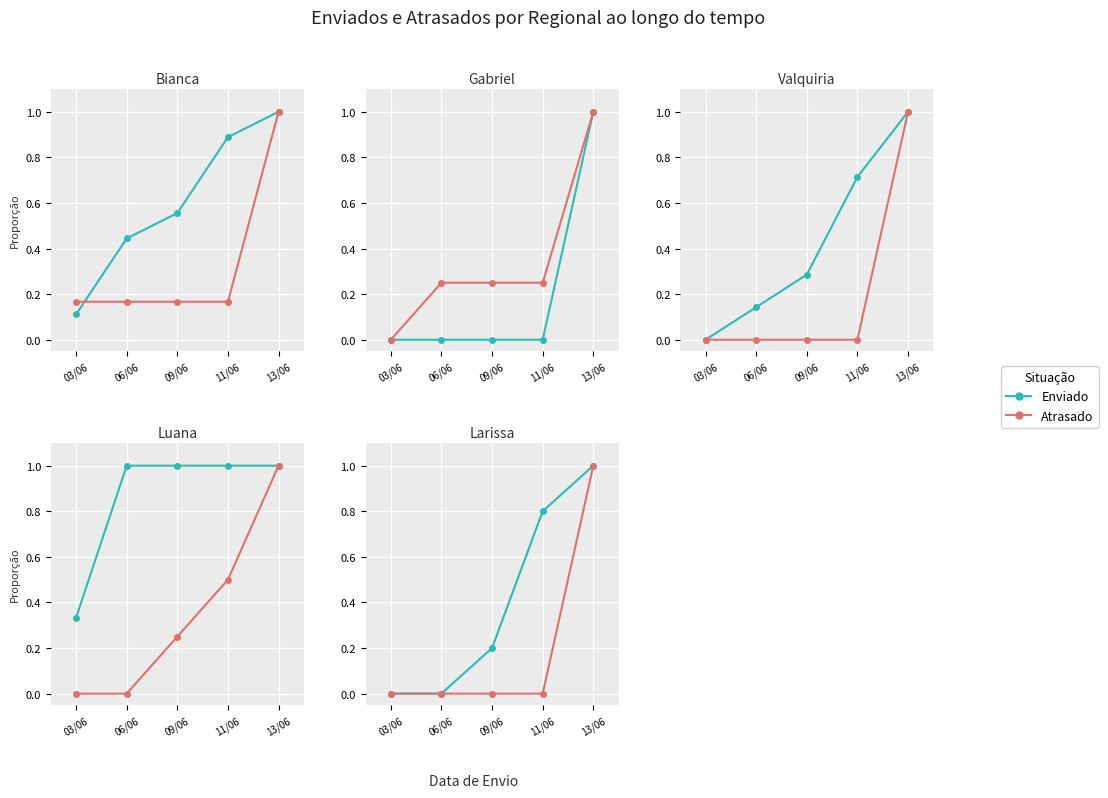

True or false: Atrasado and Enviado cross at least once.

False